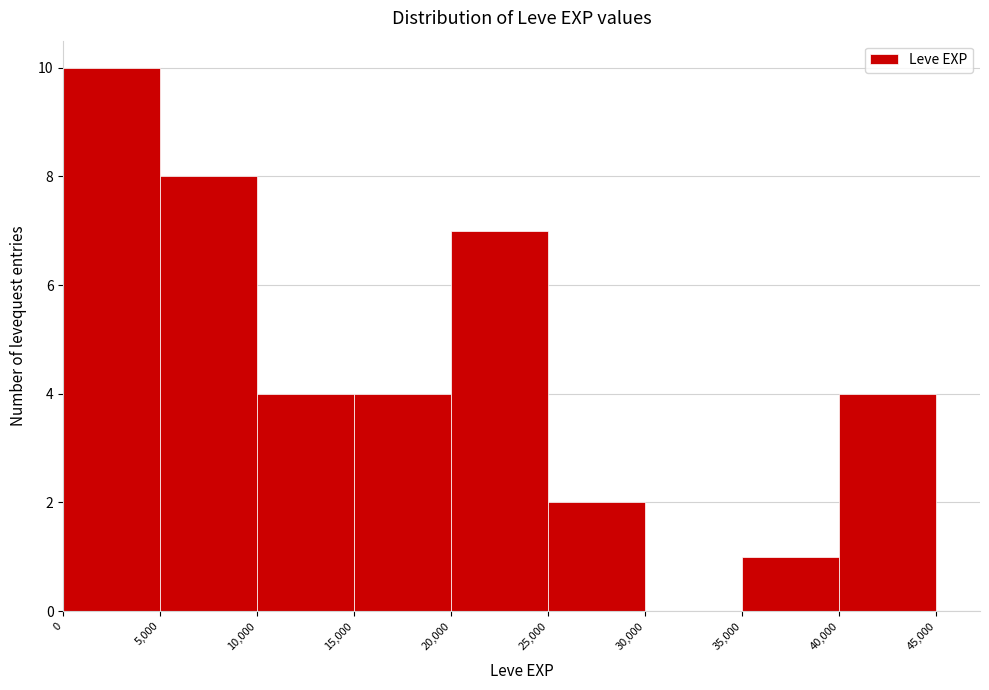

Reading left to right, transcribe this chart: for each bar, give the range it covers on the x-axis and its height. The values are not printed on the chart, so give them approximately, as read against the axis.

0 to 5,000: 10
5,000 to 10,000: 8
10,000 to 15,000: 4
15,000 to 20,000: 4
20,000 to 25,000: 7
25,000 to 30,000: 2
30,000 to 35,000: 0
35,000 to 40,000: 1
40,000 to 45,000: 4